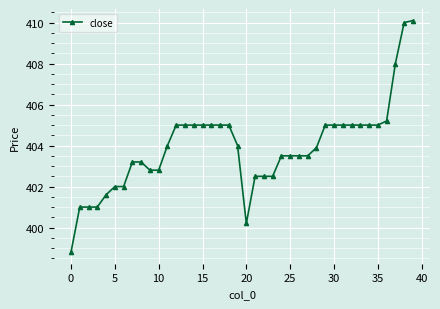

What is the value of the 1st point from the left?

398.8